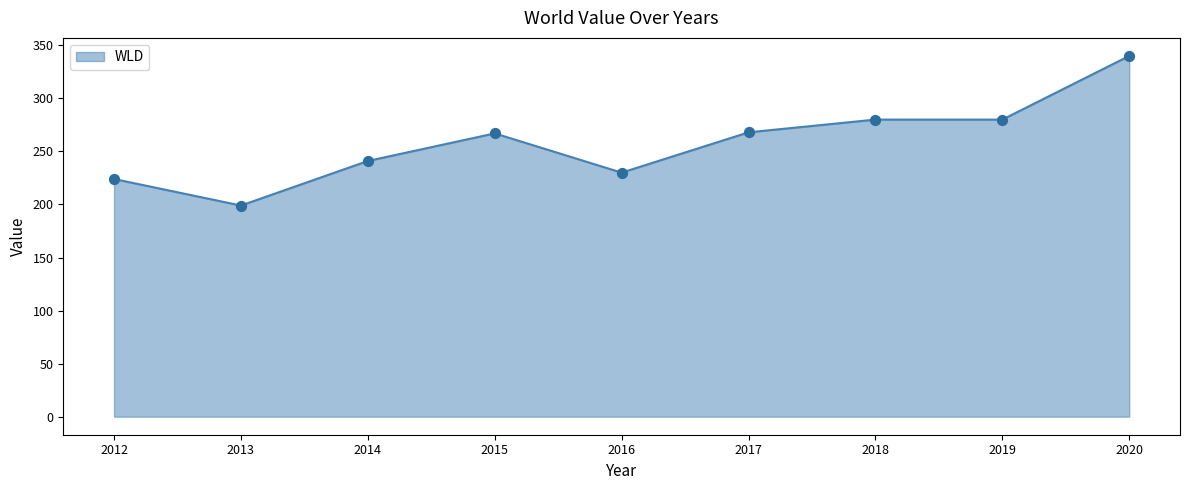

What is the change in value from 2016 to 2017?

+38